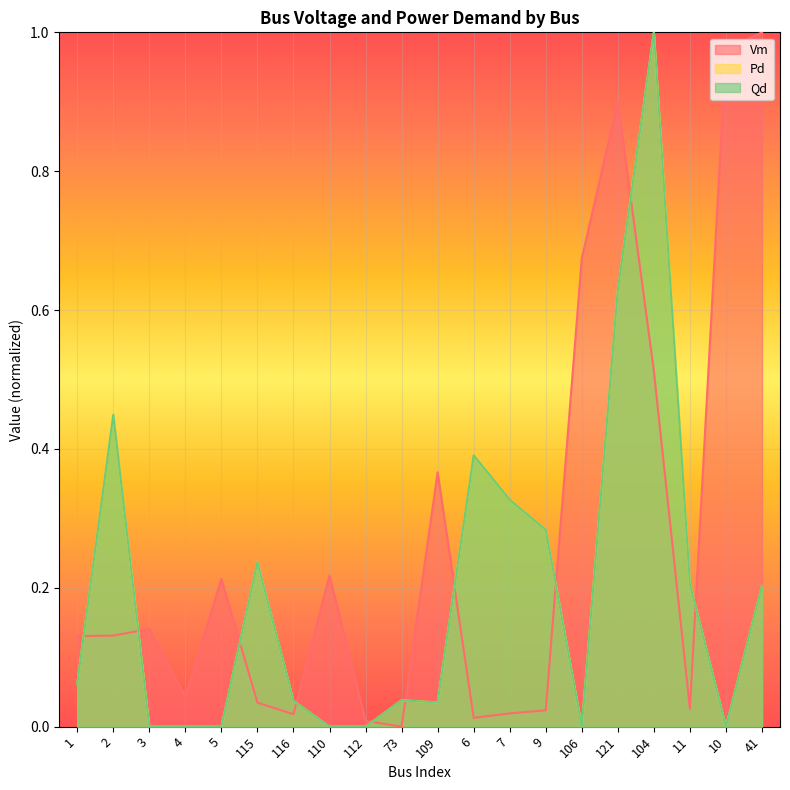

Reading left to right, what are all the values shown in this chart?

Vm: 0.1	0.1	0.1	0.0	0.2	0.0	0.0	0.2	0.0	0.0	0.4	0.0	0.0	0.0	0.7	0.9	0.5	0.0	1.0	1.0
Pd: 0.1	0.4	0.0	0.0	0.0	0.2	0.0	0.0	0.0	0.0	0.0	0.4	0.3	0.3	0.0	0.6	1.0	0.2	0.0	0.2
Qd: 0.1	0.4	0.0	0.0	0.0	0.2	0.0	0.0	0.0	0.0	0.0	0.4	0.3	0.3	0.0	0.6	1.0	0.2	0.0	0.2